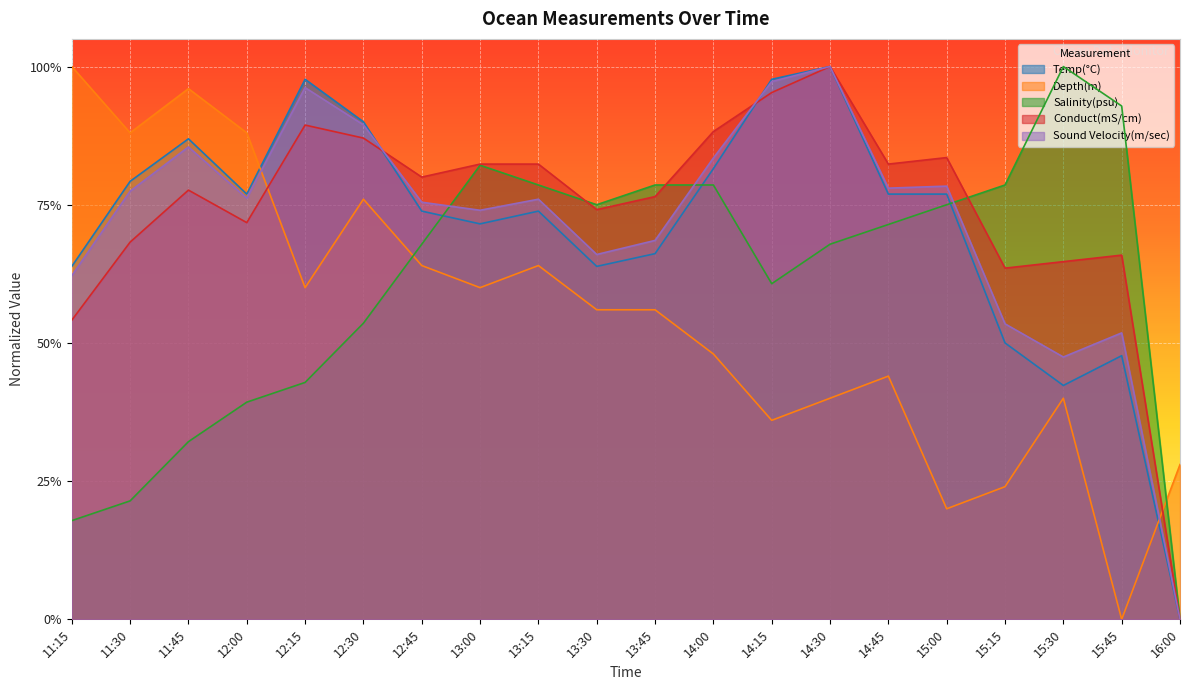

What is the value of the Salinity(psu) point at the 6th from the left?

0.5